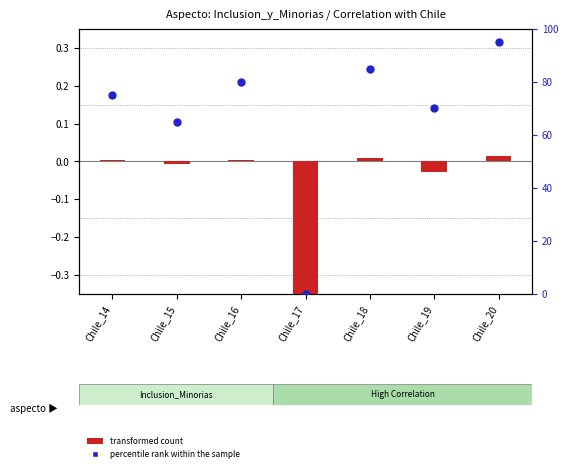

At how many categories does at least one series exceed 42?

6